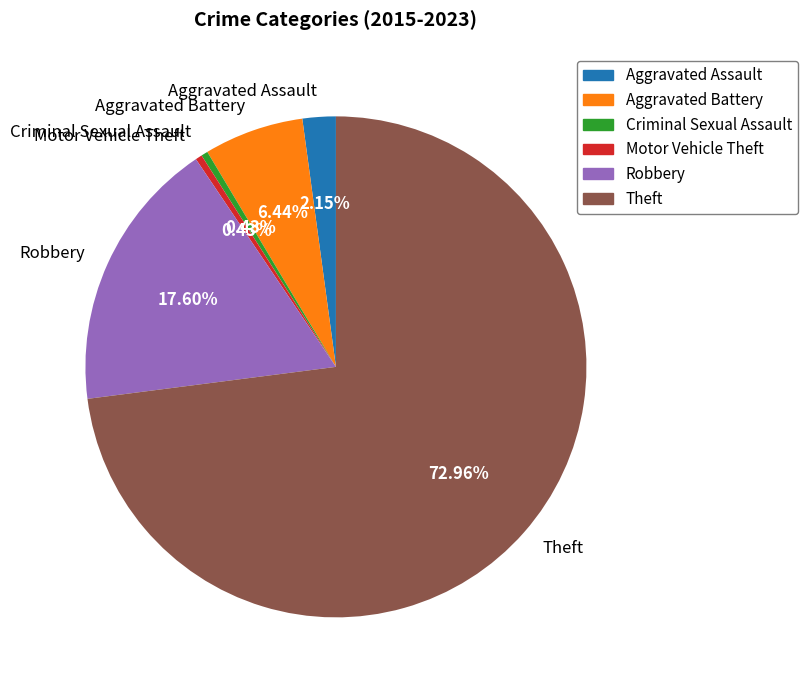

What percentage do Robbery and Theft together represent?

90.6%